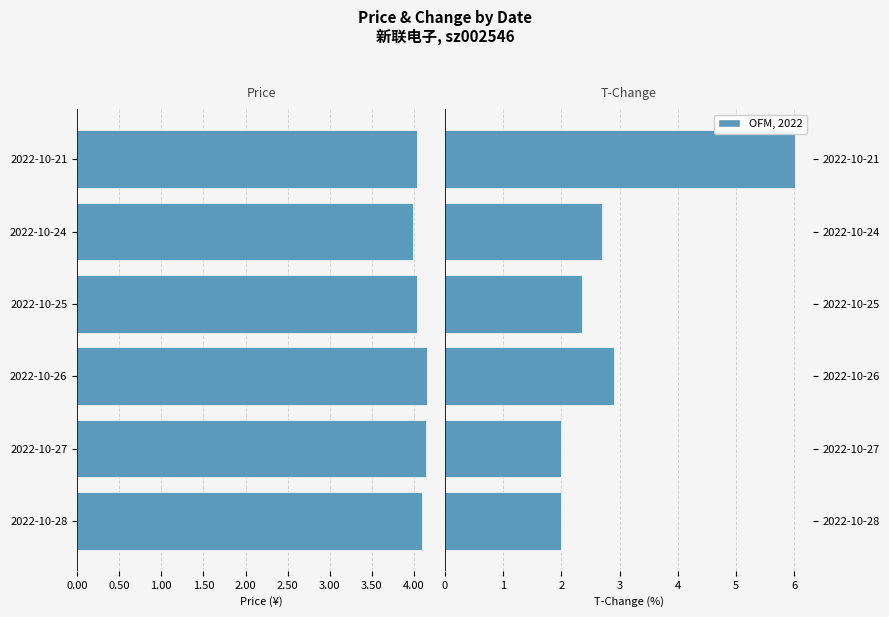

What position from the left is 4.00?

2